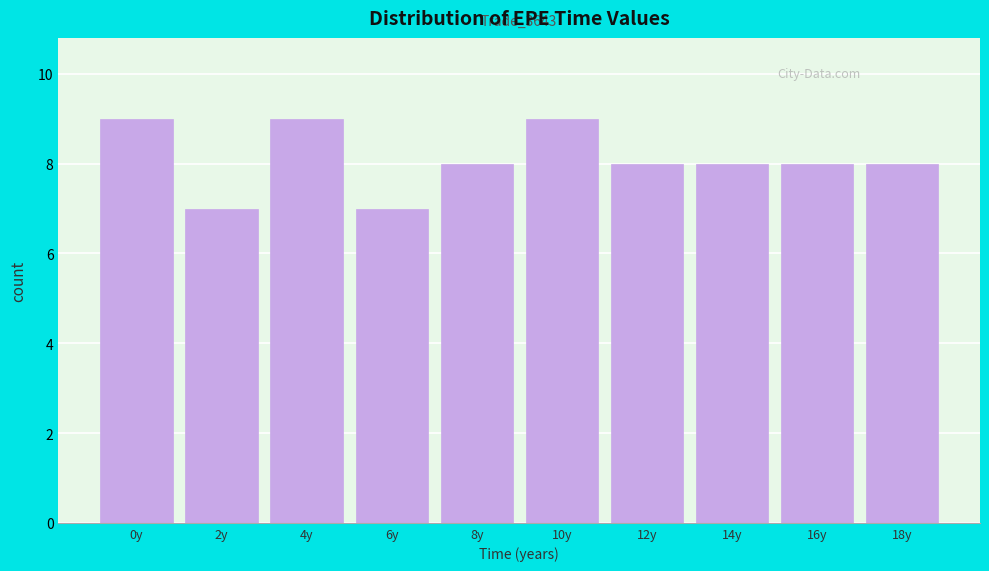

Reading left to right, what are all the values shown in this chart?

9	7	9	7	8	9	8	8	8	8